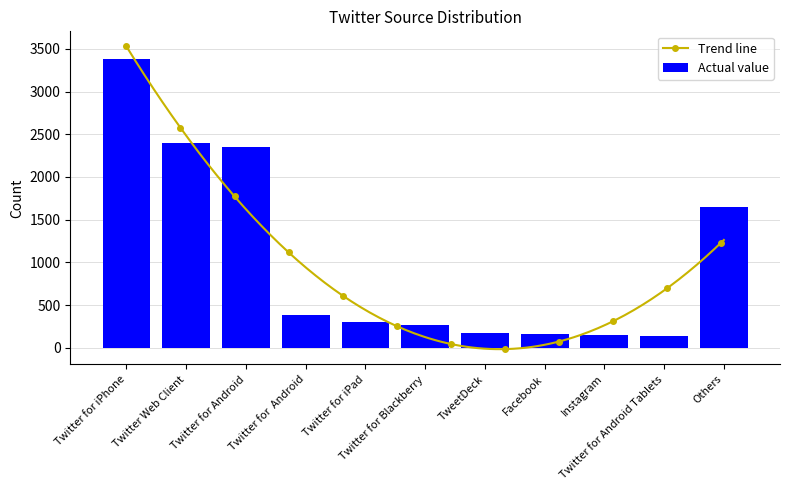

The chart shows a value of 1024 at Others. True or false?

False